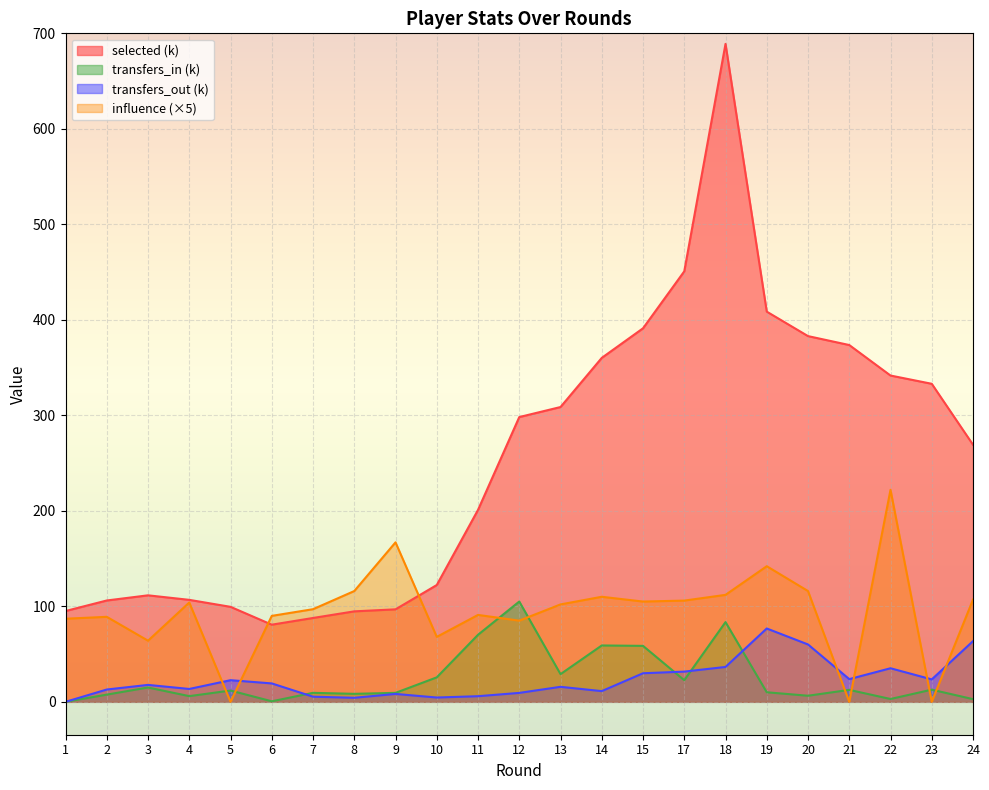

True or false: transfers_in has more than 0 points higher than both neighbors.

True